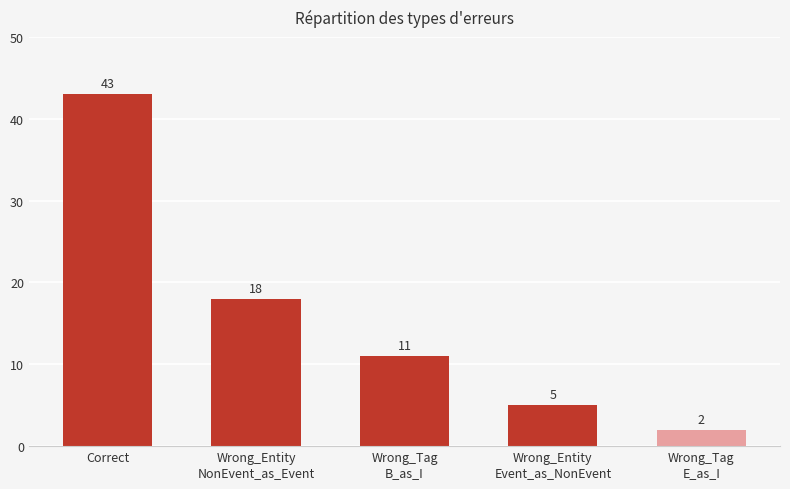

What is the label of the 2nd bar from the left?

Wrong_Entity
NonEvent_as_Event